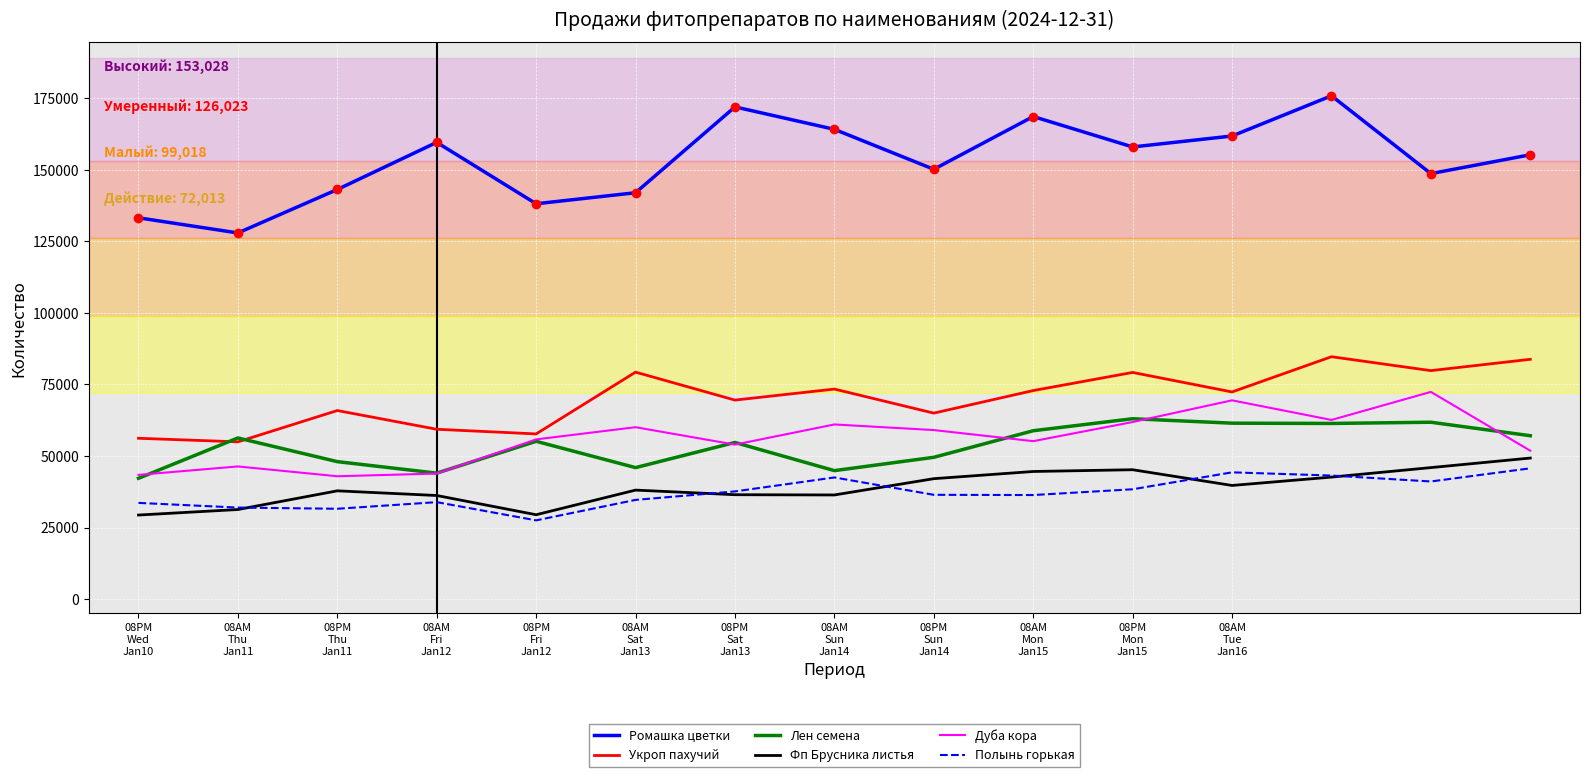

Which series has the largest range (max minus min)?

Ромашка цветки